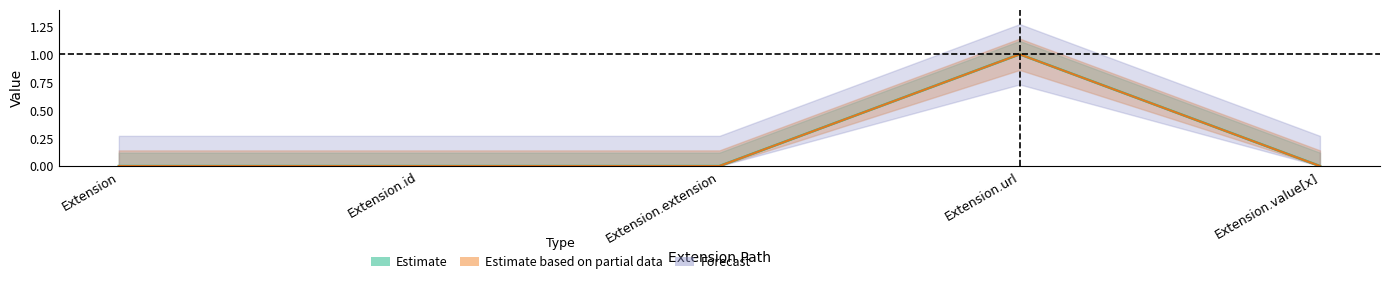

True or false: Min and Base Min intersect in this chart.

False